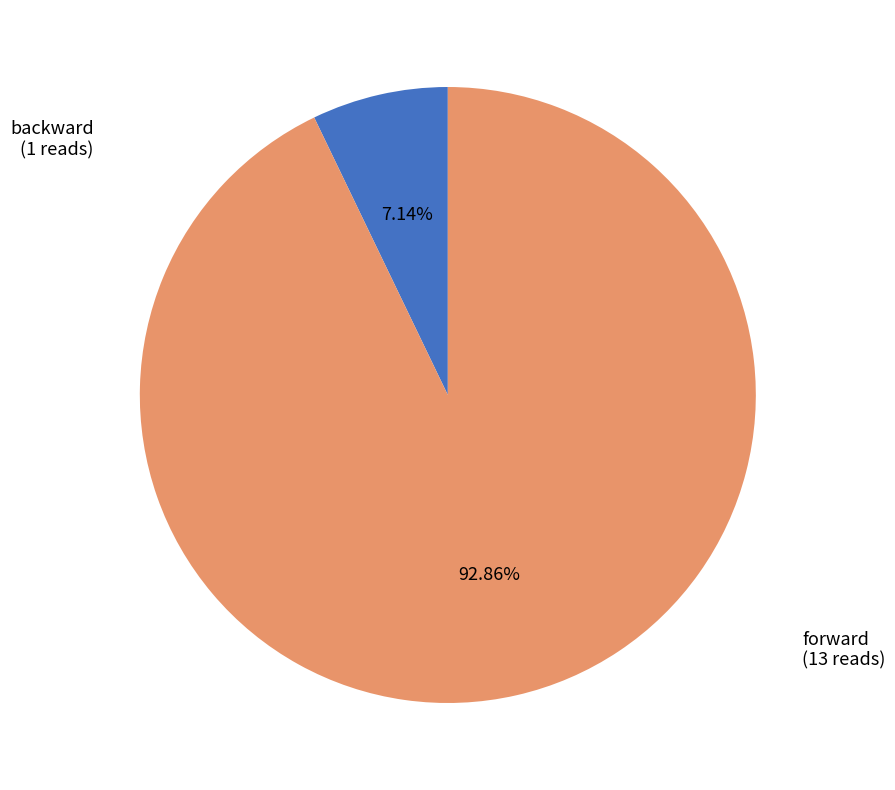

Does any single category account for the majority?

Yes